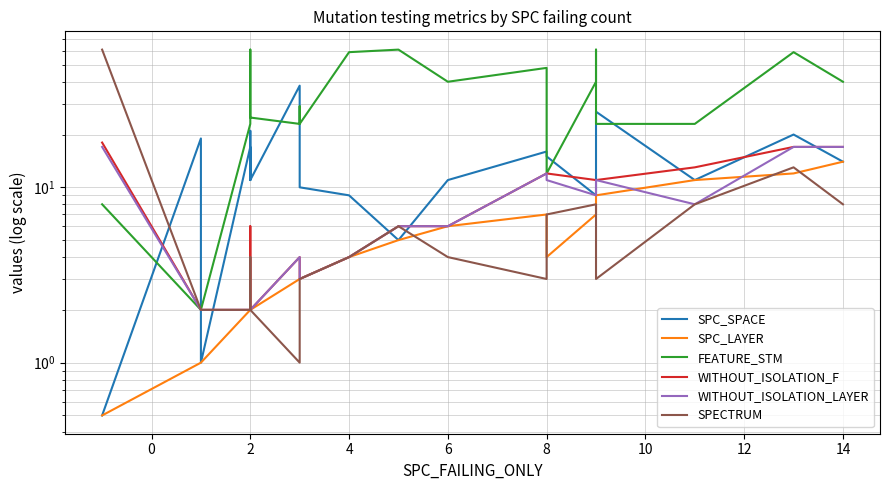

Reading right to left, list all the values displayed in this chart.

SPC_SPACE: 14.0	20.0	11.0	27.0	21.0	9.0	9.0	15.0	16.0	11.0	5.0	9.0	10.0	10.0	25.0	38.0	11.0	21.0	11.0	11.0	17.0	1.0	19.0	0.5
SPC_LAYER: 14.0	12.0	11.0	9.0	9.0	7.0	7.0	4.0	7.0	6.0	5.0	4.0	3.0	3.0	3.0	3.0	2.0	2.0	2.0	2.0	2.0	1.0	1.0	0.5
FEATURE_STM: 40.0	59.0	23.0	23.0	23.0	61.0	40.0	12.0	48.0	40.0	61.0	59.0	23.0	29.0	23.0	23.0	25.0	48.0	61.0	61.0	23.0	2.0	2.0	8.0
WITHOUT_ISOLATION_F: 17.0	17.0	13.0	11.0	11.0	11.0	11.0	12.0	12.0	6.0	6.0	4.0	3.0	3.0	4.0	4.0	2.0	6.0	2.0	2.0	2.0	2.0	2.0	18.0
WITHOUT_ISOLATION_LAYER: 17.0	17.0	8.0	11.0	11.0	9.0	9.0	11.0	12.0	6.0	6.0	4.0	3.0	3.0	4.0	4.0	2.0	2.0	2.0	2.0	2.0	2.0	2.0	17.0
SPECTRUM: 8.0	13.0	8.0	3.0	3.0	8.0	8.0	7.0	3.0	4.0	6.0	4.0	3.0	3.0	1.0	1.0	2.0	2.0	4.0	4.0	2.0	2.0	2.0	61.0